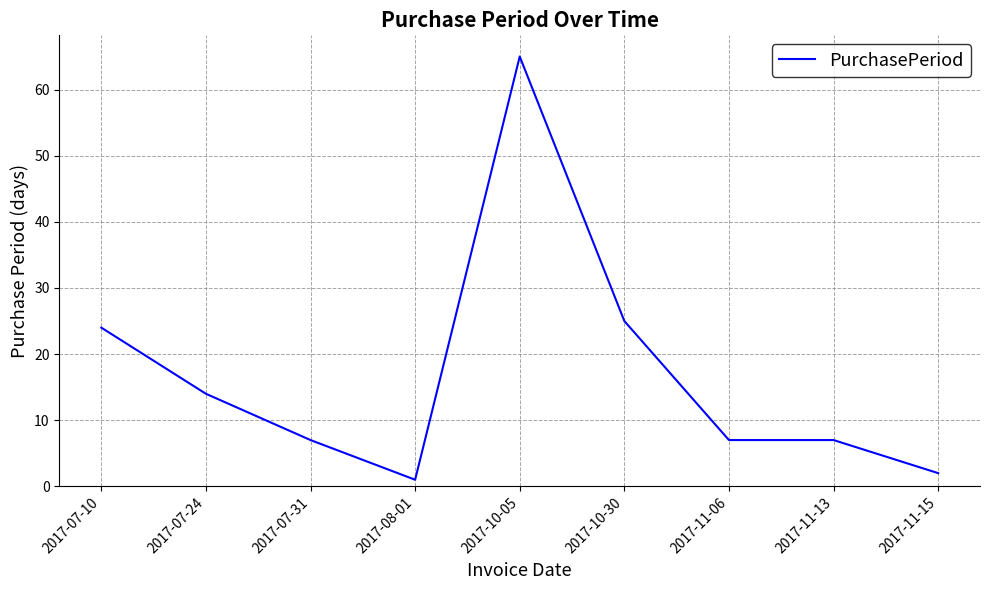

What position from the right is 2017-10-30?

4